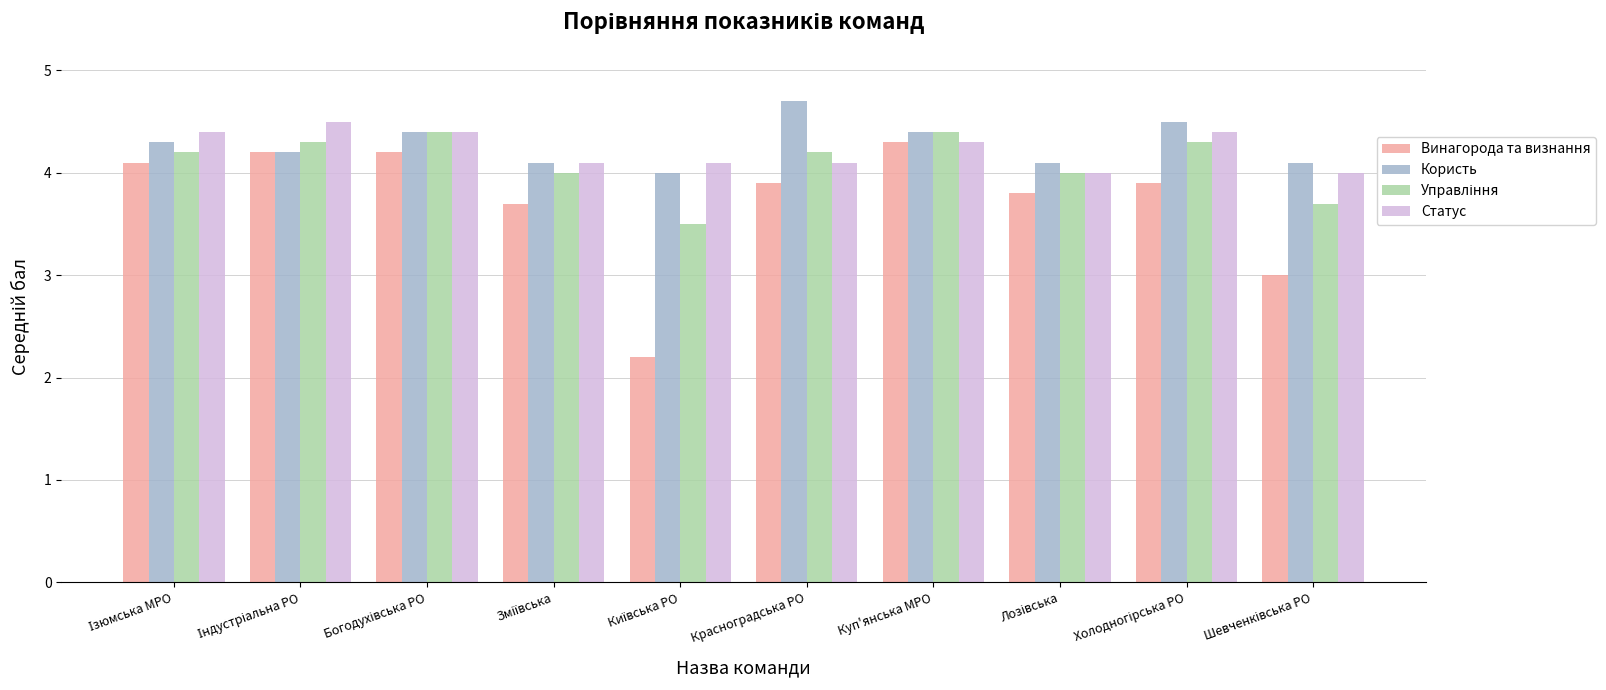

Which series has the largest range (max minus min)?

Винагорода та визнання